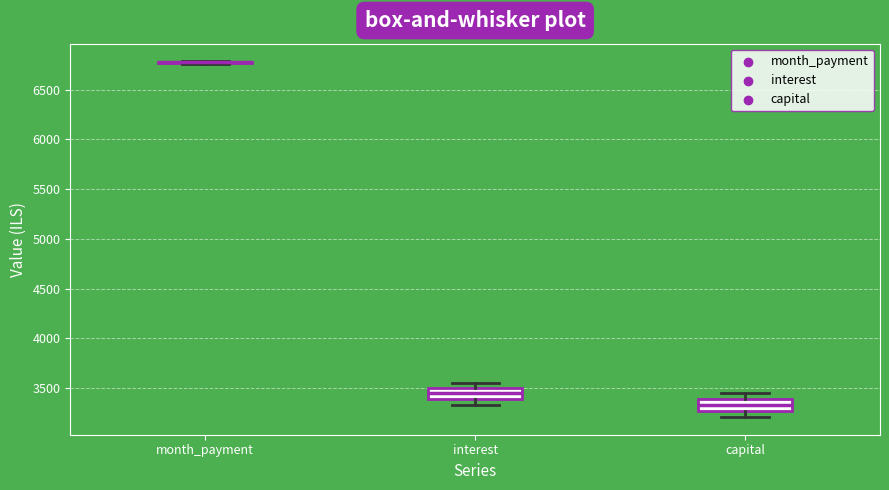

Reading left to right, transcribe this box plot: for each box, give where its median line is, the range the box spans, and where its two whiskers end, as read against the y-axis. The values are not printed on the chart, so give them approximately, as read against the axis.

month_payment: box collapsed to a line at 6800, whiskers 6750 to 6800
interest: median 3450, box 3400 to 3500, whiskers 3350 to 3550
capital: median 3350, box 3250 to 3400, whiskers 3200 to 3450